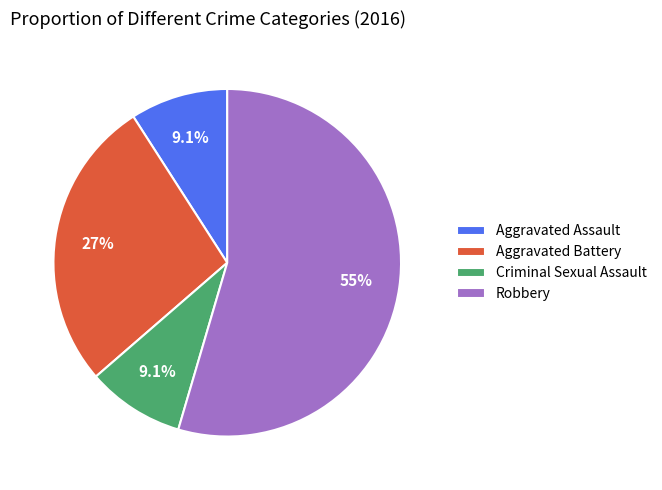

Approximately how many times larger is the value at Aggravated Battery compared to Robbery?

0.5